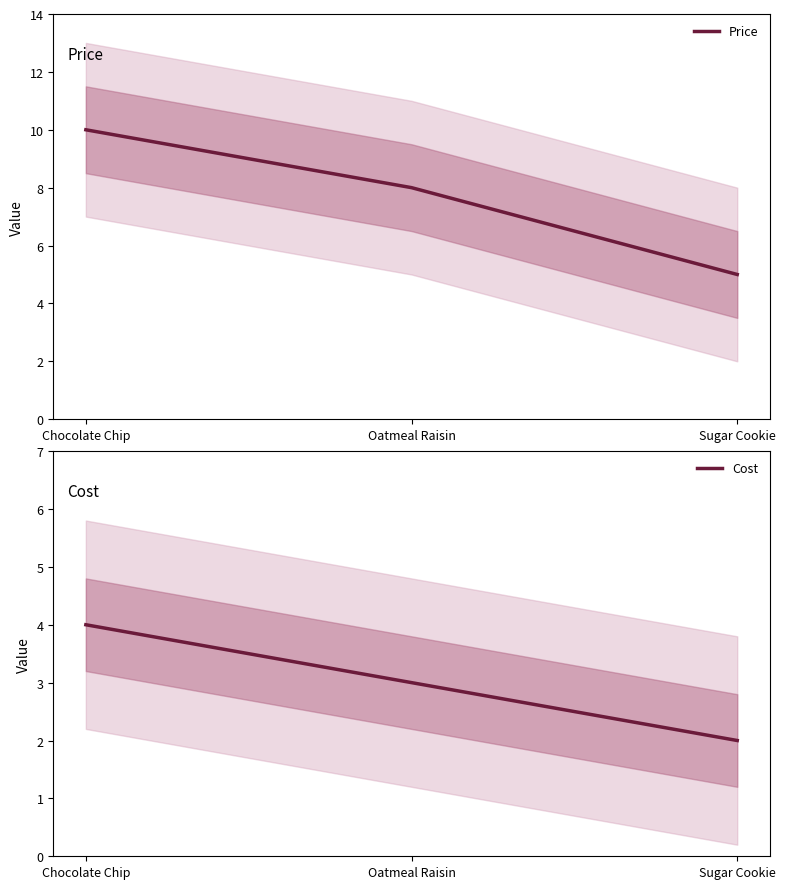

The Price series shows 10 at Chocolate Chip. True or false?

True